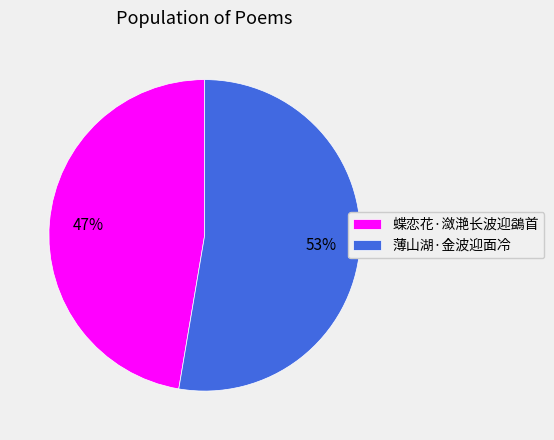

What percentage is the 薄山湖·金波迎面冷 slice, to the nearest percent?

53%